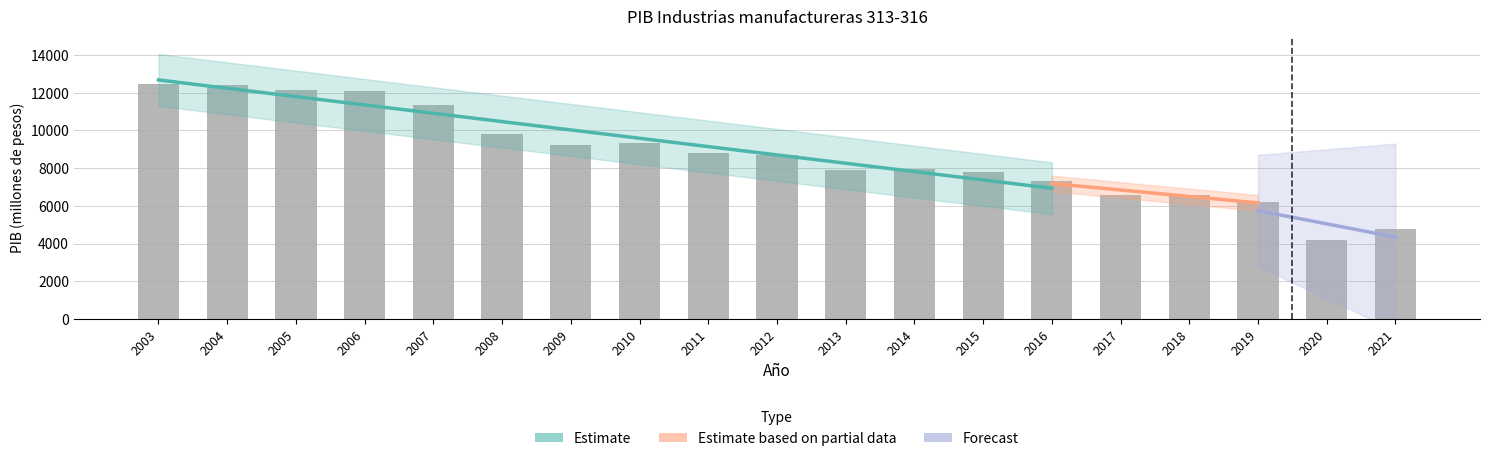

Reading left to right, list all the values displayed in this chart.

2003=12480.6	2004=12434.0	2005=12140.0	2006=12105.1	2007=11332.0	2008=9788.6	2009=9218.2	2010=9341.6	2011=8781.1	2012=8678.8	2013=7920.6	2014=7966.9	2015=7779.8	2016=7331.1	2017=6570.6	2018=6602.2	2019=6178.0	2020=4178.2	2021=4777.0